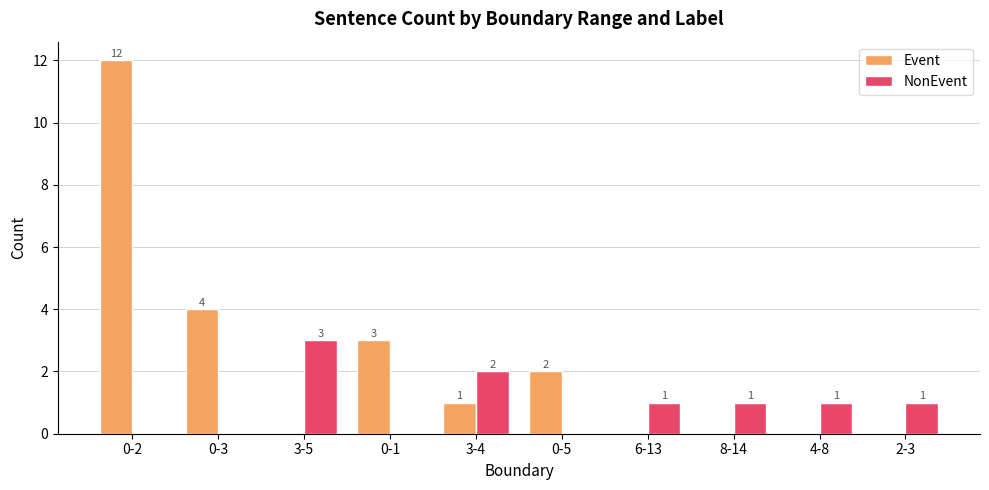

Is it true that Event equals 8 at 2-3?

False